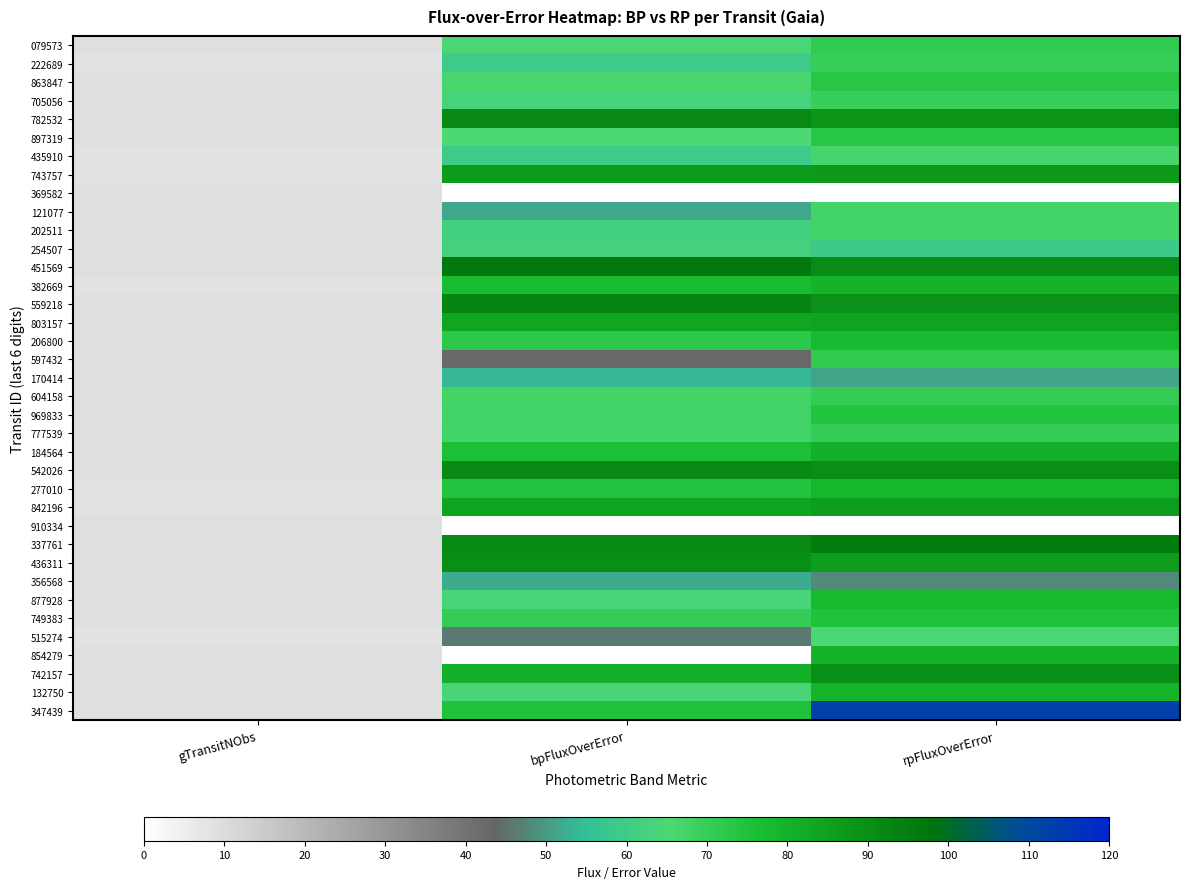

Reading left to right, extract all data points from this chart.

079573: gTransitNObs=9.0	bpFluxOverError=64.5	rpFluxOverError=70.8
222689: gTransitNObs=8.0	bpFluxOverError=59.5	rpFluxOverError=69.6
863847: gTransitNObs=9.0	bpFluxOverError=66.4	rpFluxOverError=73.5
705056: gTransitNObs=9.0	bpFluxOverError=62.9	rpFluxOverError=69.4
782532: gTransitNObs=9.0	bpFluxOverError=91.4	rpFluxOverError=87.8
897319: gTransitNObs=9.0	bpFluxOverError=65.2	rpFluxOverError=73.3
435910: gTransitNObs=8.0	bpFluxOverError=59.2	rpFluxOverError=66.6
743757: gTransitNObs=8.0	bpFluxOverError=86.4	rpFluxOverError=87.1
369582: gTransitNObs=9.0	bpFluxOverError=0.0	rpFluxOverError=0.0
121077: gTransitNObs=9.0	bpFluxOverError=51.8	rpFluxOverError=67.3
202511: gTransitNObs=9.0	bpFluxOverError=61.7	rpFluxOverError=67.1
254507: gTransitNObs=9.0	bpFluxOverError=61.9	rpFluxOverError=58.8
451569: gTransitNObs=9.0	bpFluxOverError=96.2	rpFluxOverError=90.6
382669: gTransitNObs=8.0	bpFluxOverError=77.2	rpFluxOverError=79.9
559218: gTransitNObs=9.0	bpFluxOverError=92.9	rpFluxOverError=89.4
803157: gTransitNObs=9.0	bpFluxOverError=83.2	rpFluxOverError=84.0
206800: gTransitNObs=9.0	bpFluxOverError=72.6	rpFluxOverError=77.8
597432: gTransitNObs=9.0	bpFluxOverError=42.8	rpFluxOverError=71.3
170414: gTransitNObs=9.0	bpFluxOverError=53.9	rpFluxOverError=51.2
604158: gTransitNObs=9.0	bpFluxOverError=67.0	rpFluxOverError=70.7
969833: gTransitNObs=9.0	bpFluxOverError=67.6	rpFluxOverError=74.5
777539: gTransitNObs=9.0	bpFluxOverError=67.2	rpFluxOverError=70.3
184564: gTransitNObs=9.0	bpFluxOverError=75.6	rpFluxOverError=80.3
542026: gTransitNObs=9.0	bpFluxOverError=91.2	rpFluxOverError=89.6
277010: gTransitNObs=8.0	bpFluxOverError=74.3	rpFluxOverError=78.3
842196: gTransitNObs=8.0	bpFluxOverError=83.7	rpFluxOverError=85.9
910334: gTransitNObs=9.0	bpFluxOverError=0.0	rpFluxOverError=0.0
337761: gTransitNObs=9.0	bpFluxOverError=91.6	rpFluxOverError=95.3
436311: gTransitNObs=9.0	bpFluxOverError=89.6	rpFluxOverError=86.0
356568: gTransitNObs=9.0	bpFluxOverError=52.2	rpFluxOverError=48.2
877928: gTransitNObs=9.0	bpFluxOverError=63.7	rpFluxOverError=77.4
749383: gTransitNObs=9.0	bpFluxOverError=70.4	rpFluxOverError=74.6
515274: gTransitNObs=8.0	bpFluxOverError=46.4	rpFluxOverError=64.8
854279: gTransitNObs=9.0	bpFluxOverError=0.0	rpFluxOverError=80.1
742157: gTransitNObs=9.0	bpFluxOverError=80.6	rpFluxOverError=90.0
132750: gTransitNObs=9.0	bpFluxOverError=64.0	rpFluxOverError=79.6
347439: gTransitNObs=9.0	bpFluxOverError=74.6	rpFluxOverError=112.2